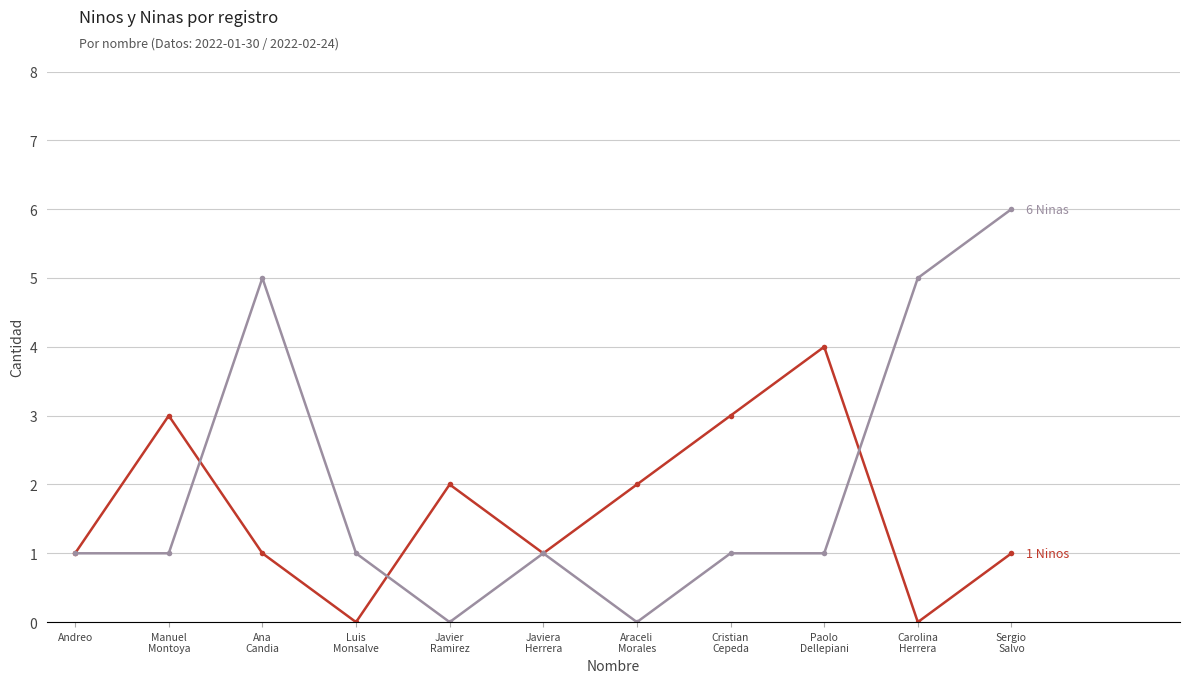

Does the chart display data point markers on the line(s)?

Yes